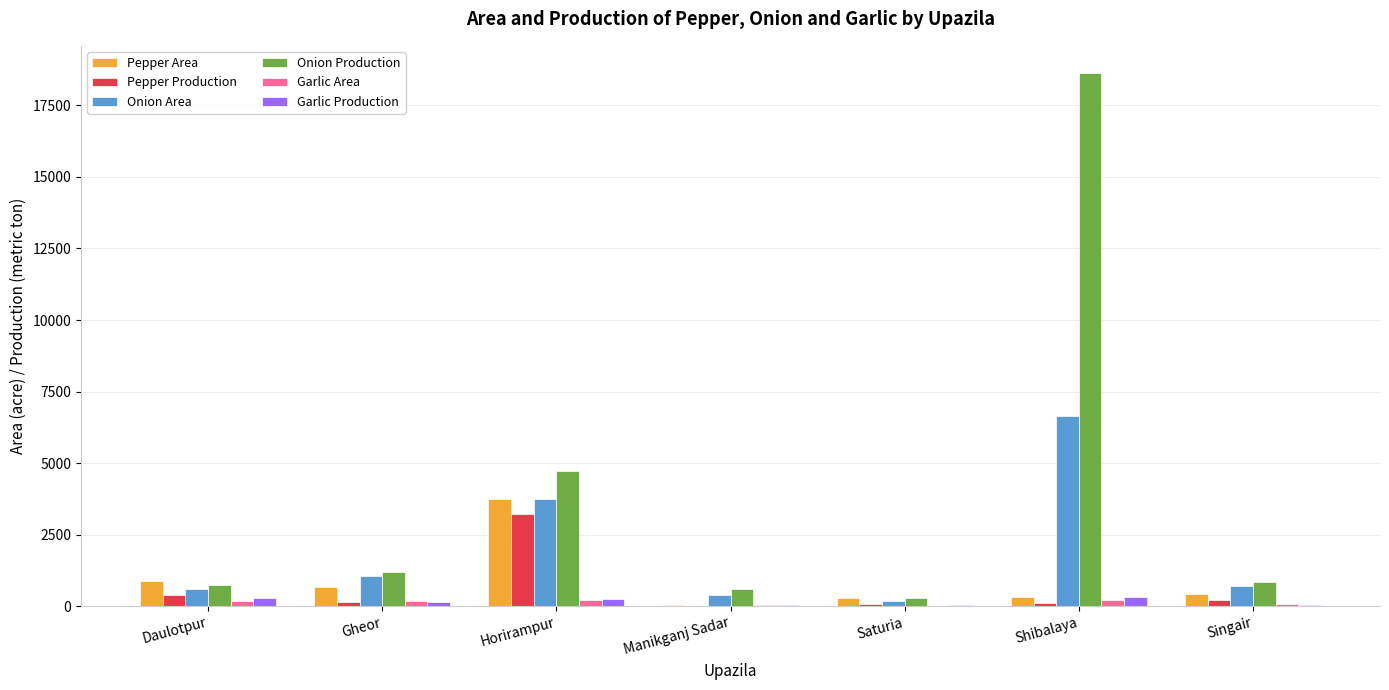

Which series changed the most between Daulotpur and Horirampur?

Onion Production